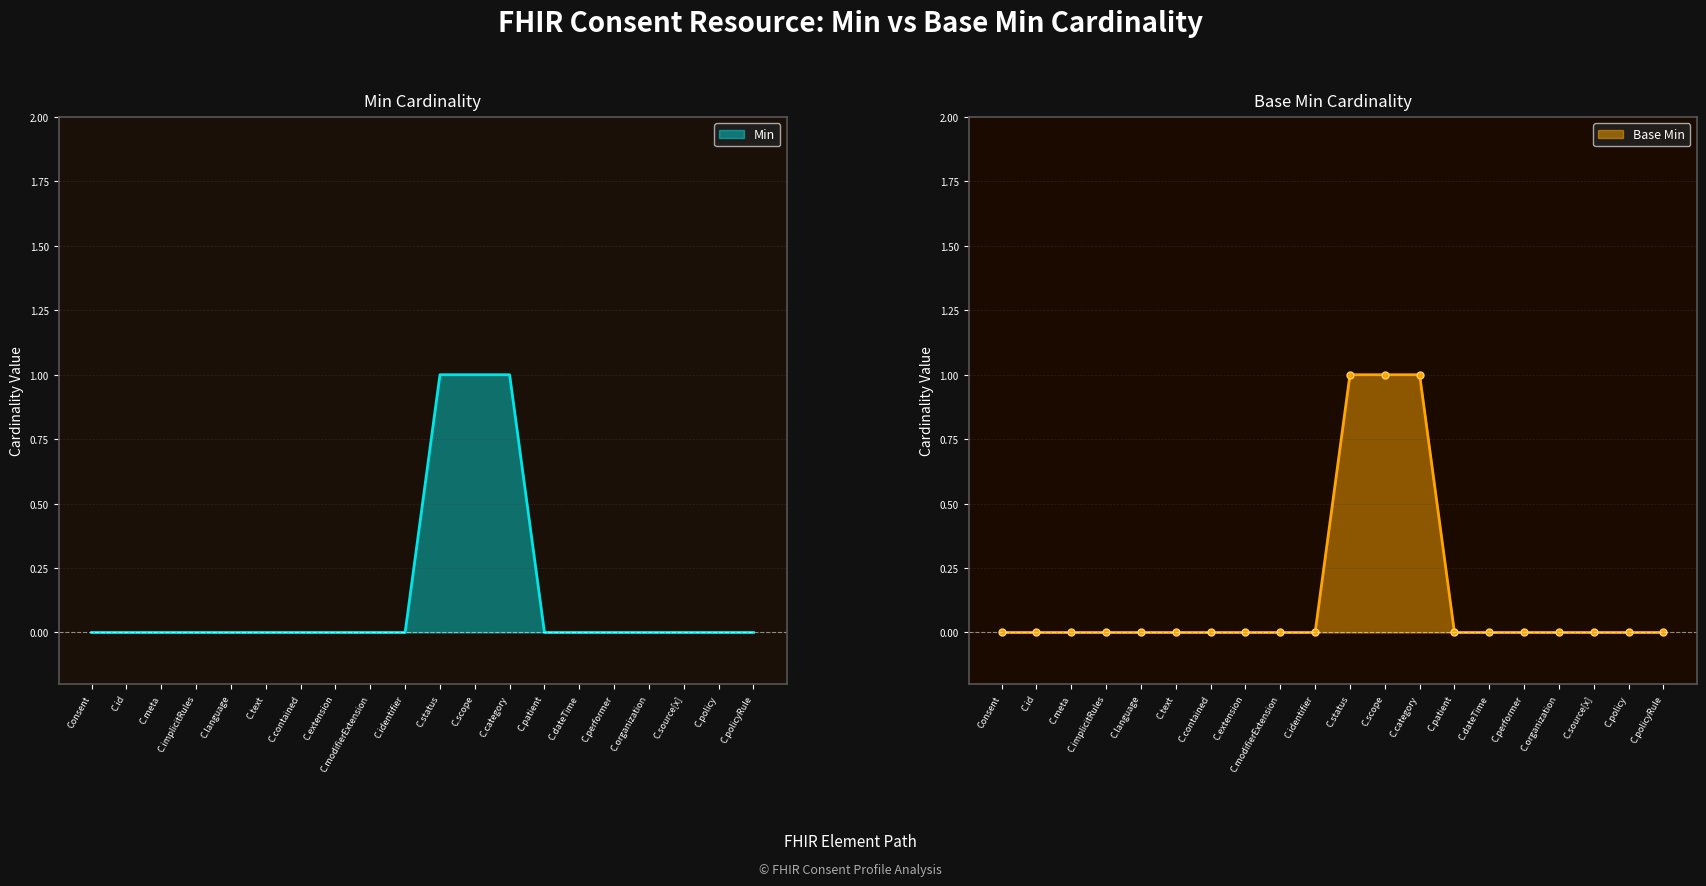

Is it true that Min equals 0 at C.organization?

True